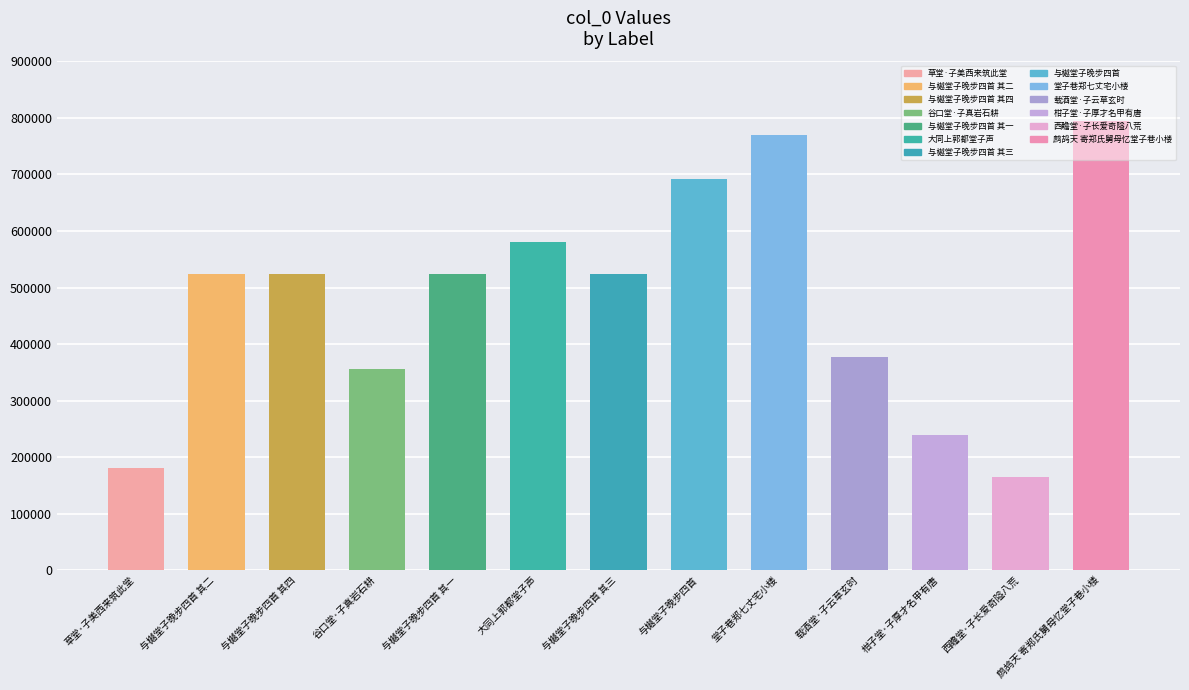

What is the smallest value displayed?

164039